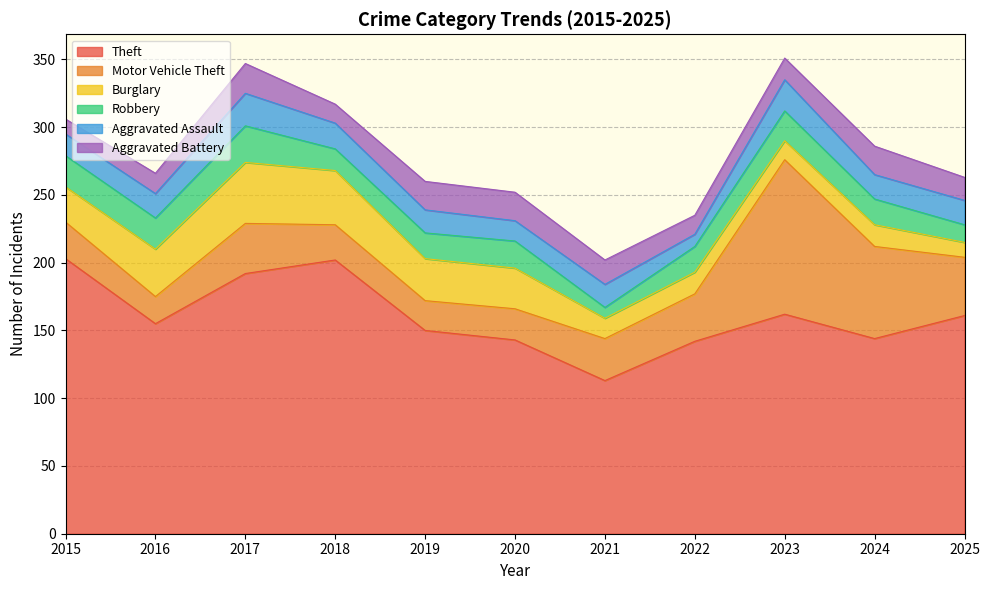

The Aggravated Assault series shows 21 at 2020. True or false?

False